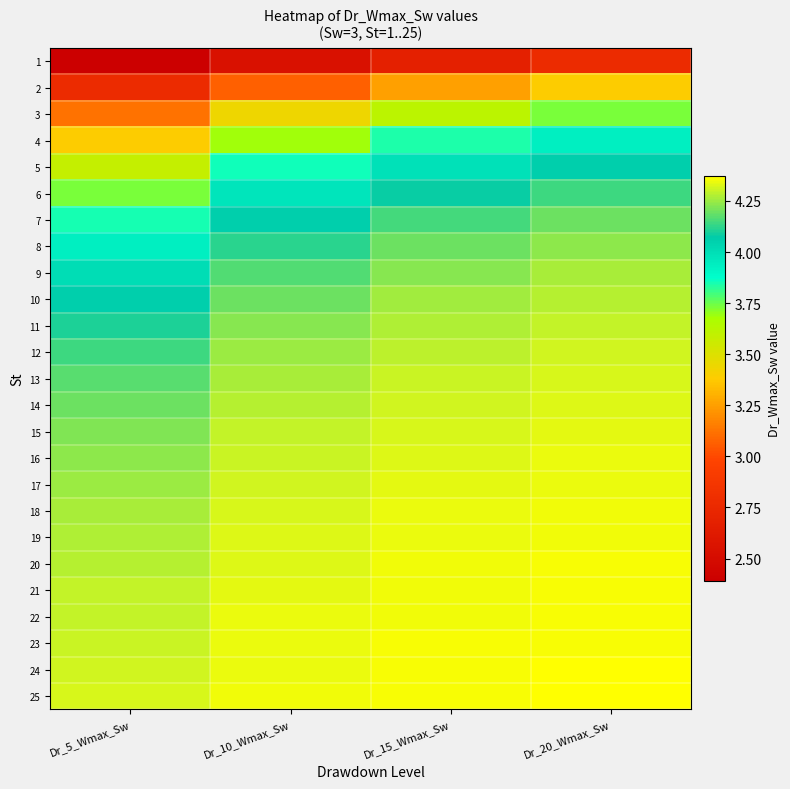

At how many categories does at least one series exceed 2?

4